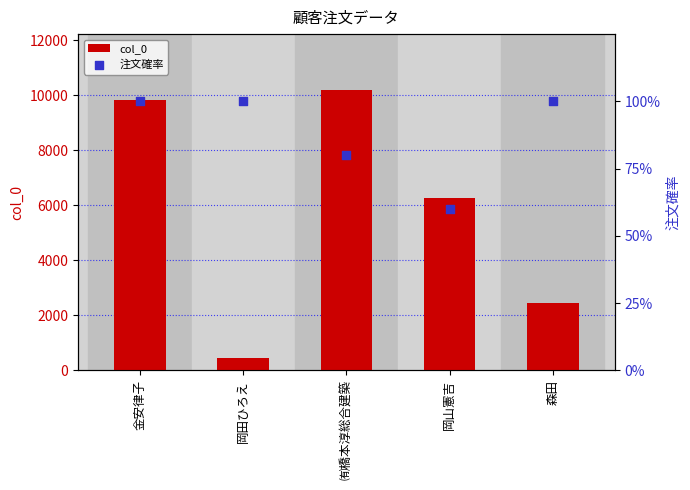

What are all the series names shown in the legend?

col_0, 注文確率